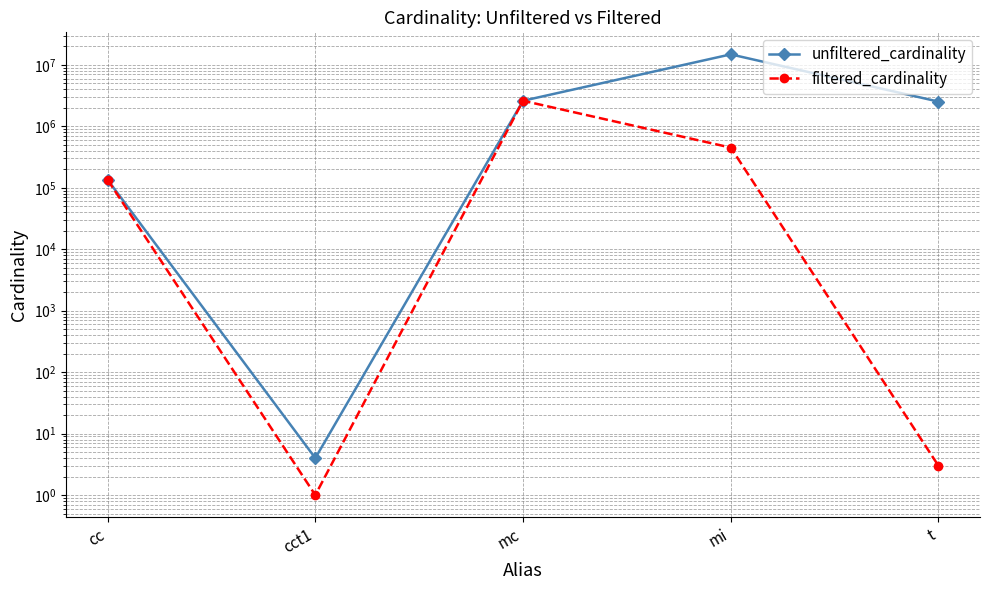

What is the average value of the unfiltered_cardinality series?

4021650